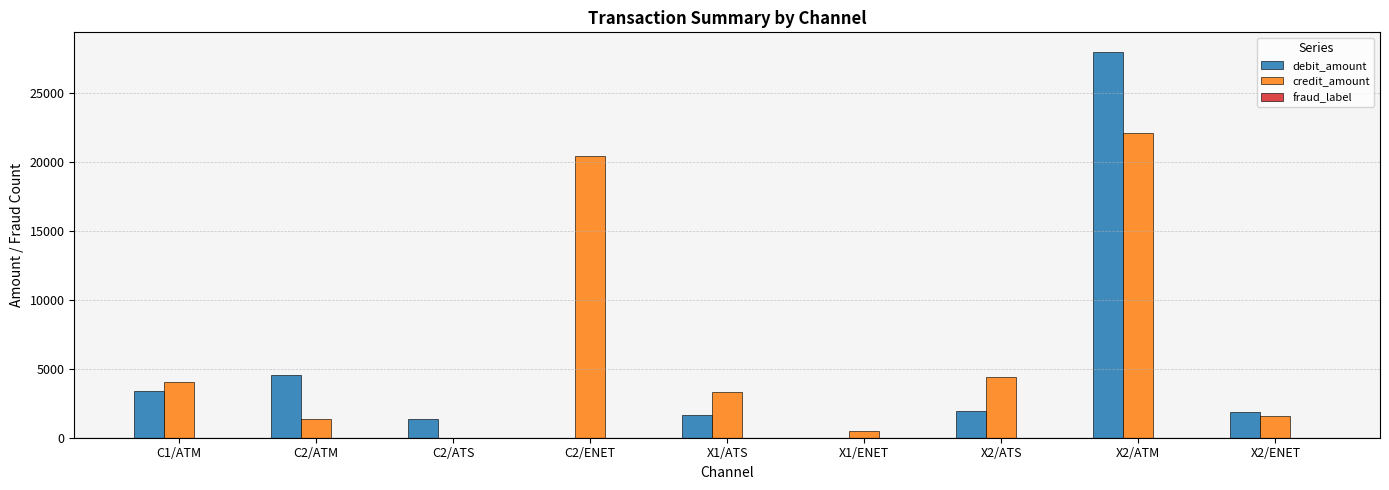

At which category is the sum across all series the highest?

X2/ATM